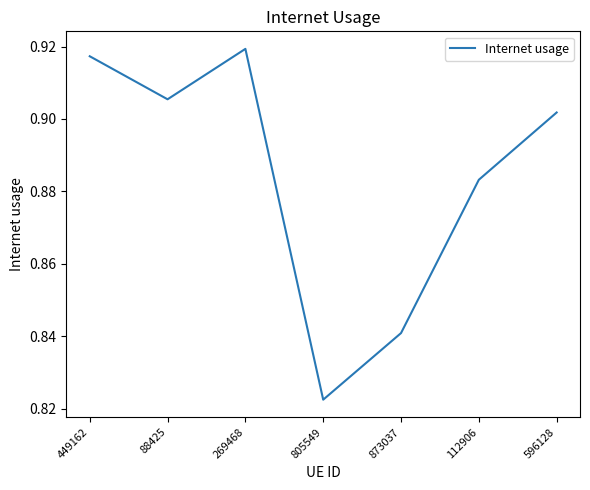

True or false: the data shows 1.5 at 449162.

False